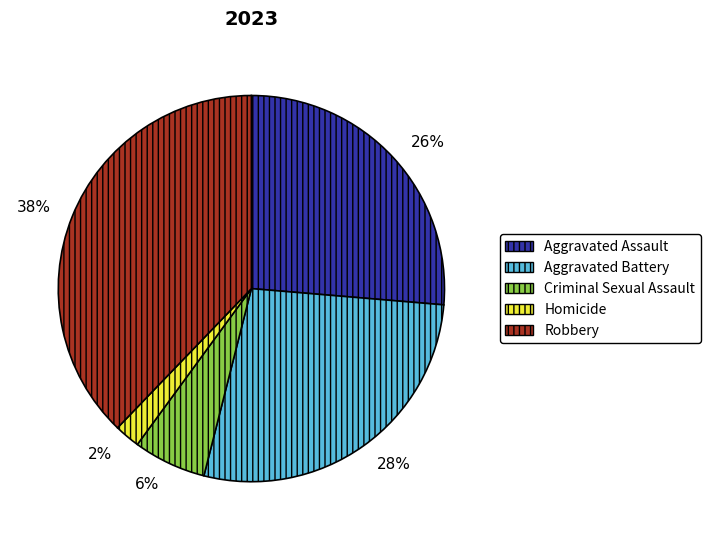

Does any single category account for the majority?

No